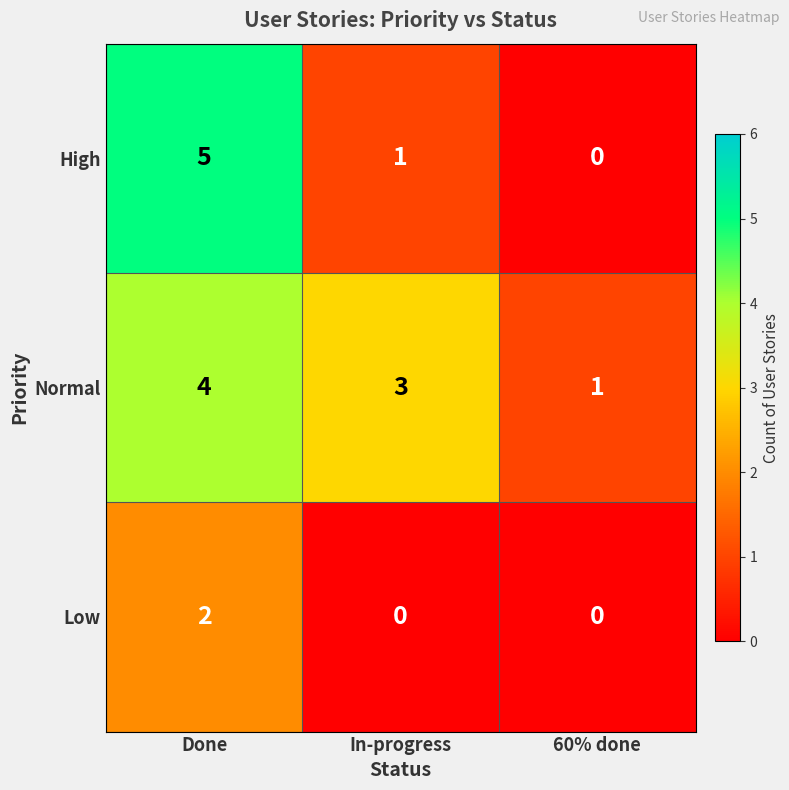

What is the sum of all High values?

6